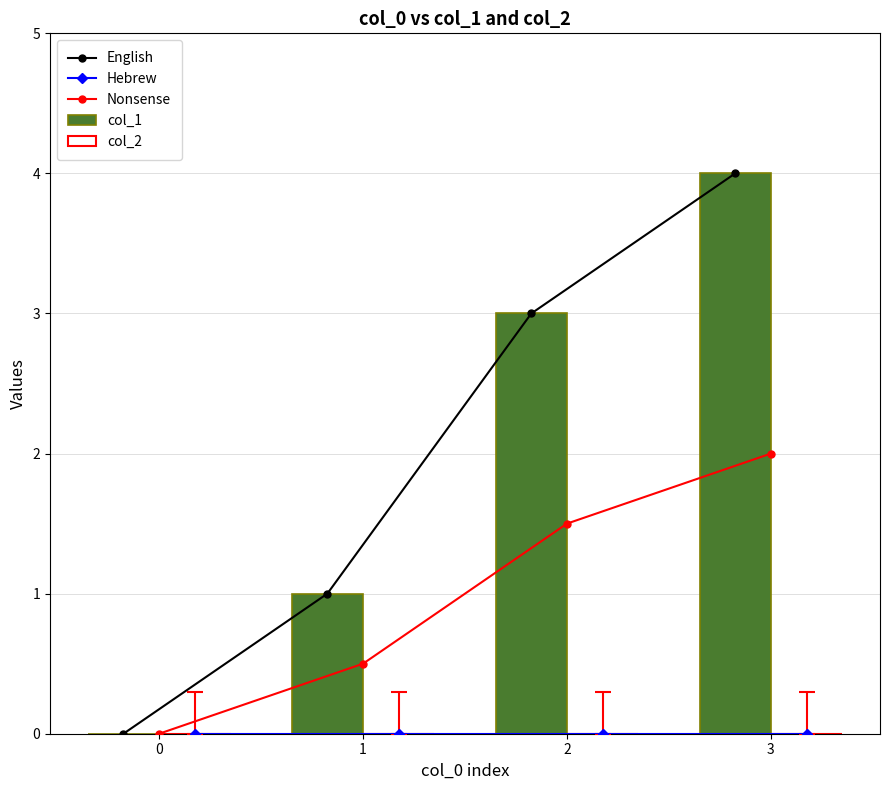

Which category has the highest value across all series?

3